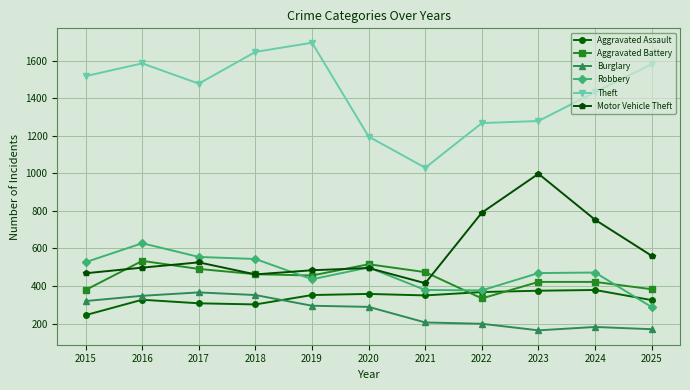

Between 2019 and 2021, which series saw the biggest shift?

Theft